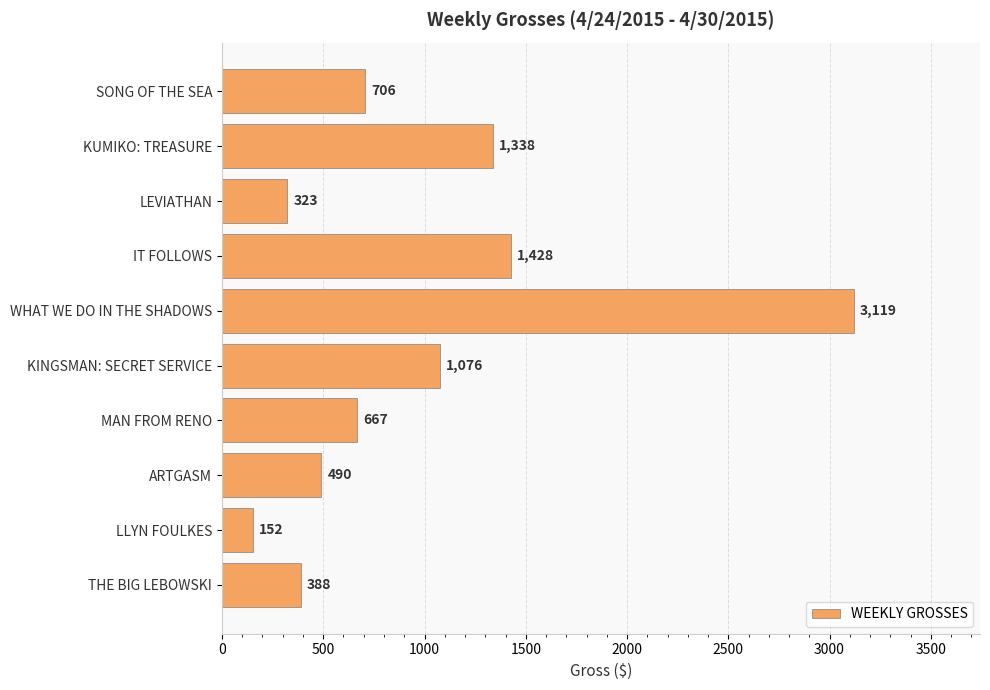

Reading top to bottom, what are all the values shown in this chart?

SONG OF THE SEA=706	KUMIKO: TREASURE=1338	LEVIATHAN=323	IT FOLLOWS=1428	WHAT WE DO IN THE SHADOWS=3119	KINGSMAN: SECRET SERVICE=1076	MAN FROM RENO=667	ARTGASM=490	LLYN FOULKES=152	THE BIG LEBOWSKI=388